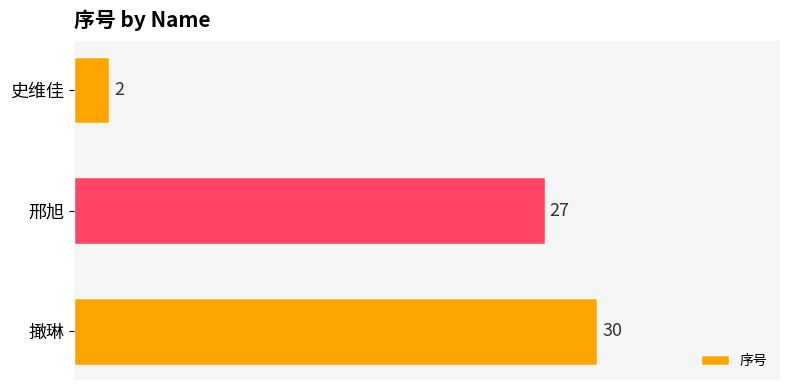

List the labels in order of value, smallest first.

史维佳, 邢旭, 撖琳